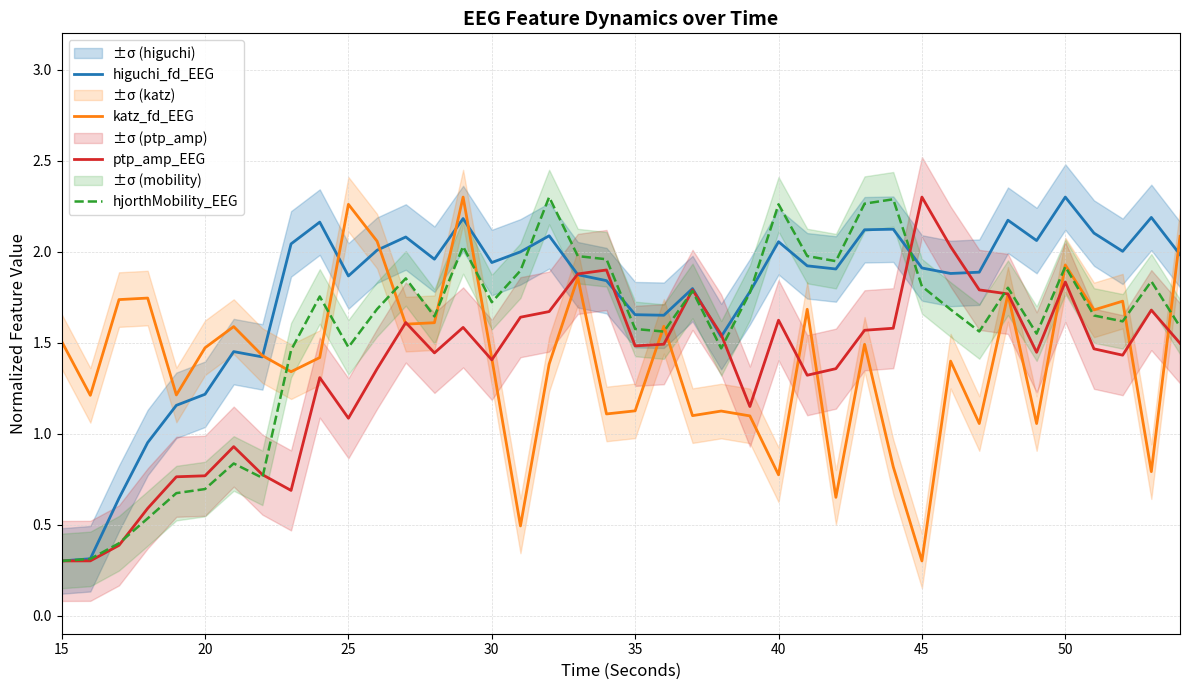

What is the greatest value displayed?

2.3